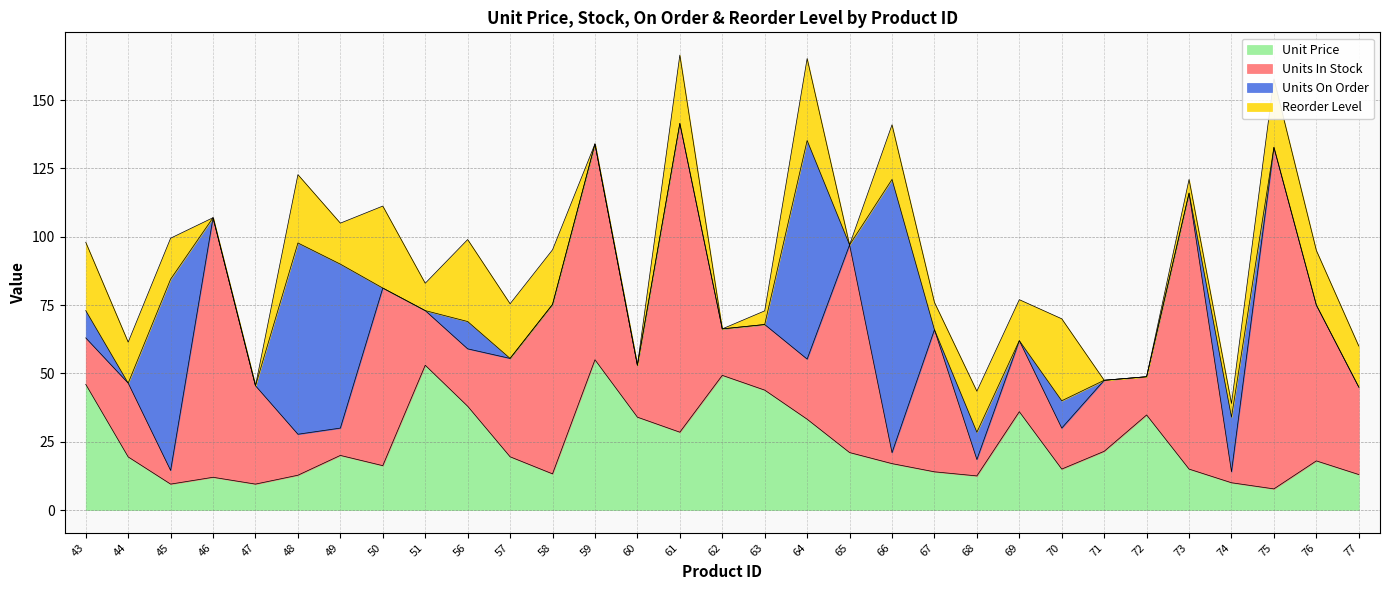

Is the value of Units On Order at 76 greater than the value of Reorder Level at 69?

No